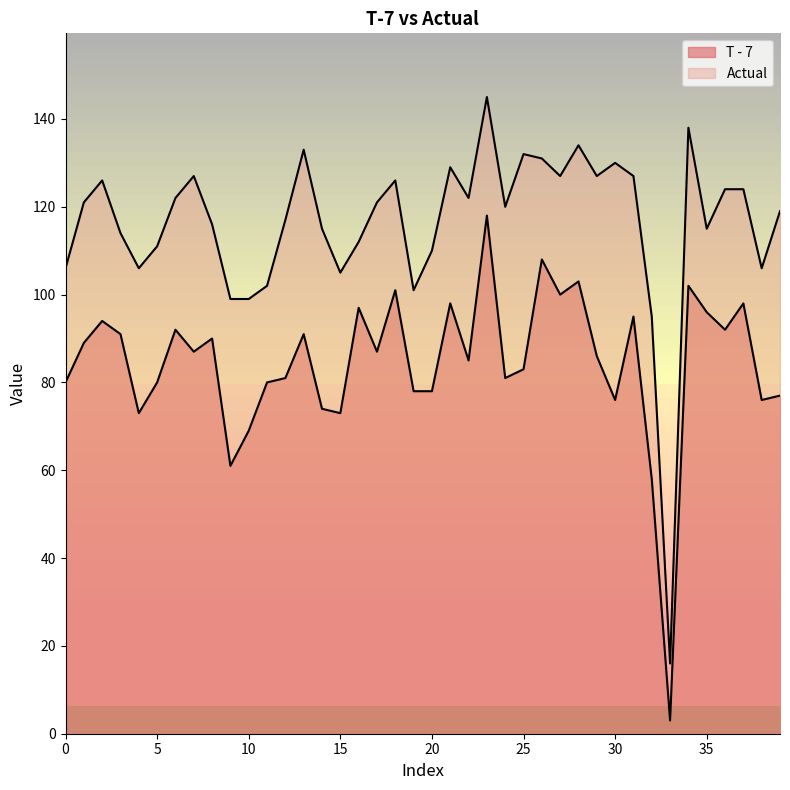

Which category has the highest value across all series?

23